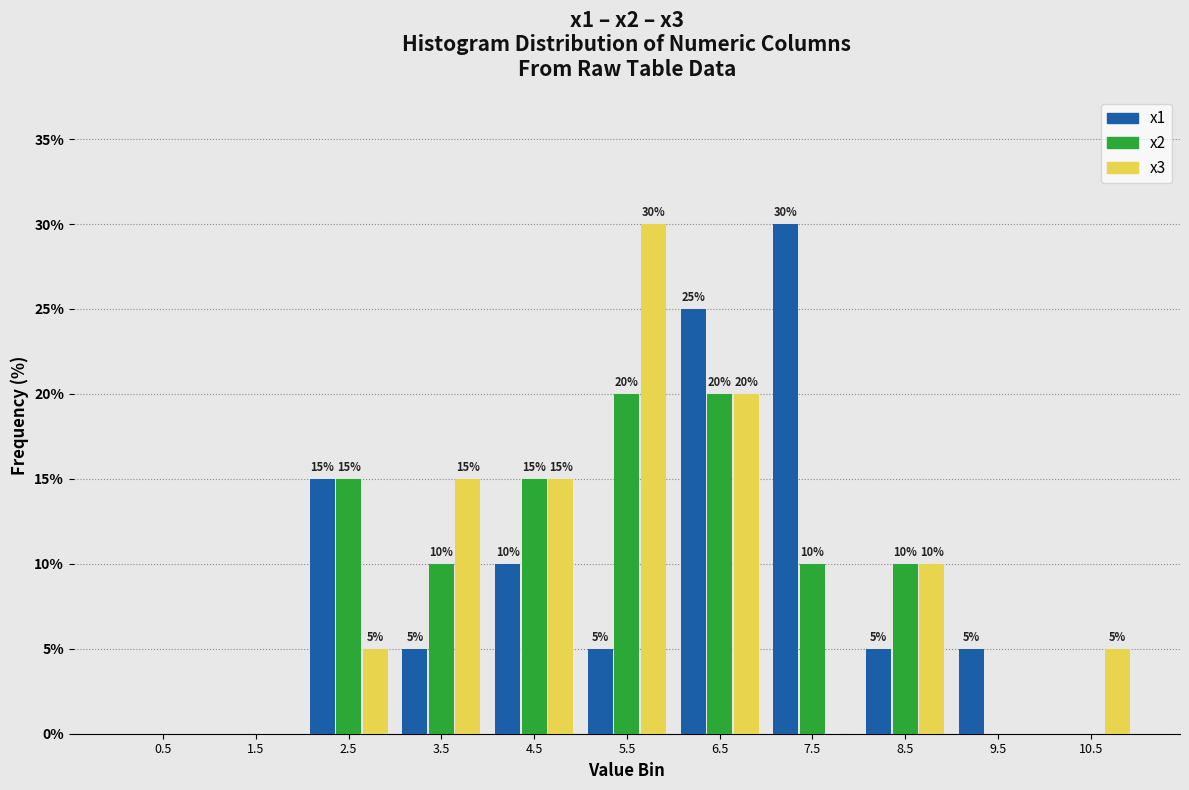

In the x3 series, which range on the x-axis has the tallest bar?

5 to 6